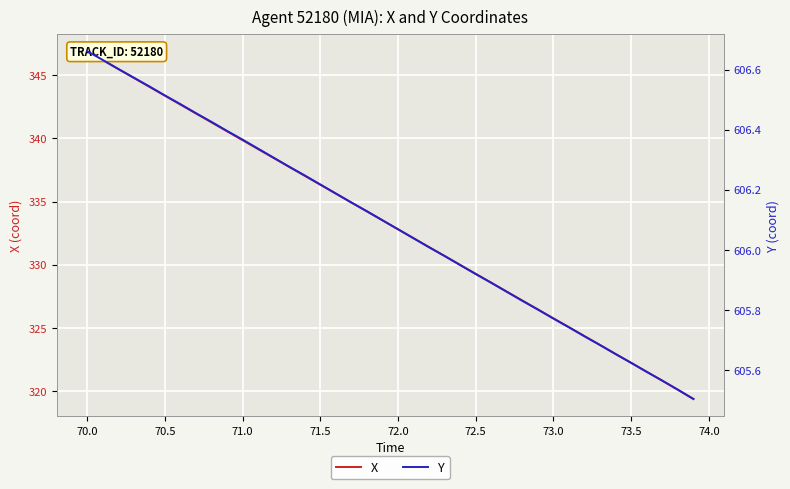

True or false: Y and X intersect in this chart.

False